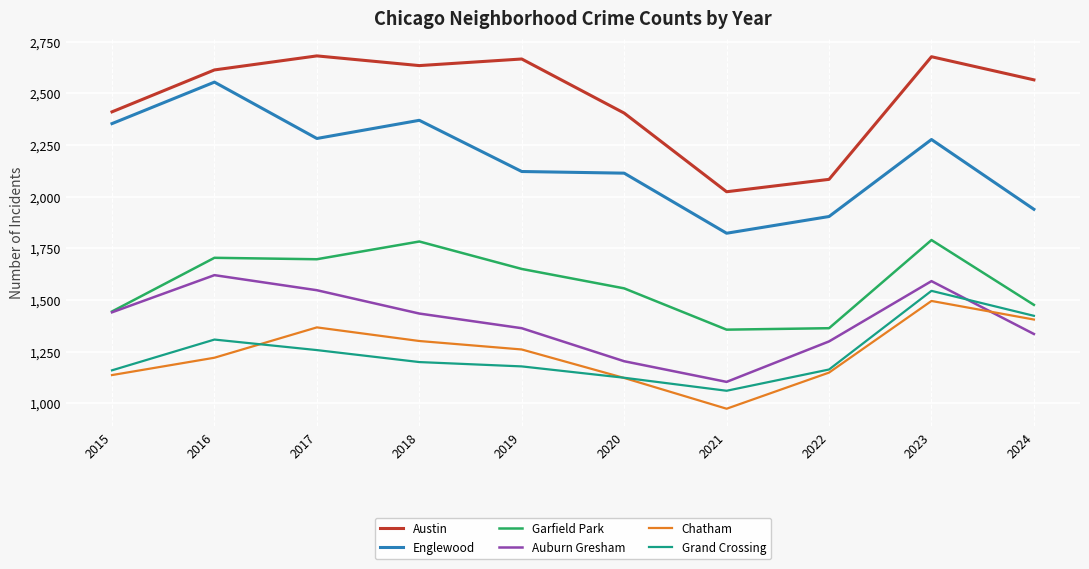

What is the total value across all series at 2022?

8961